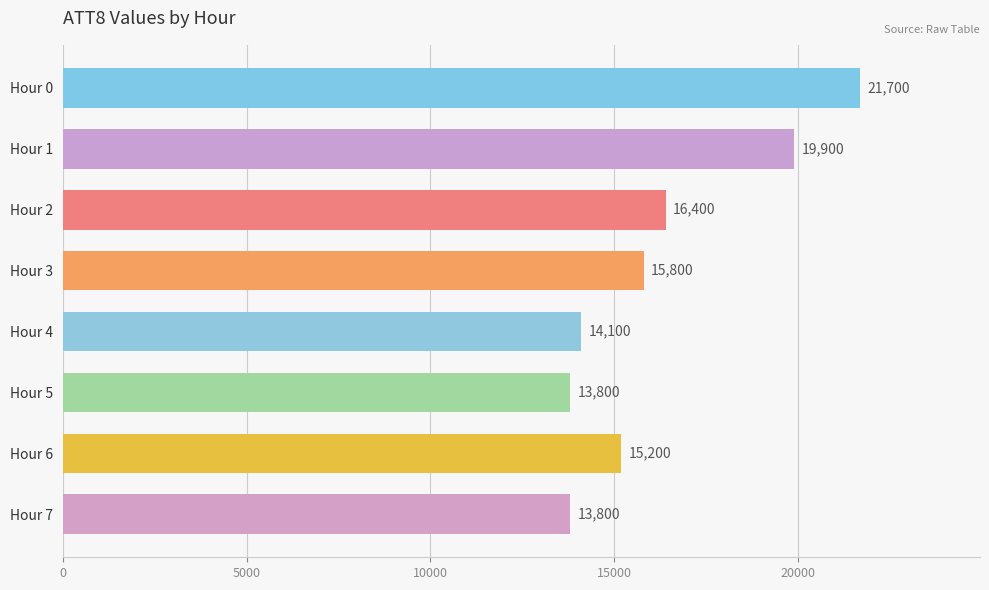

How many categories are shown in the chart?

8